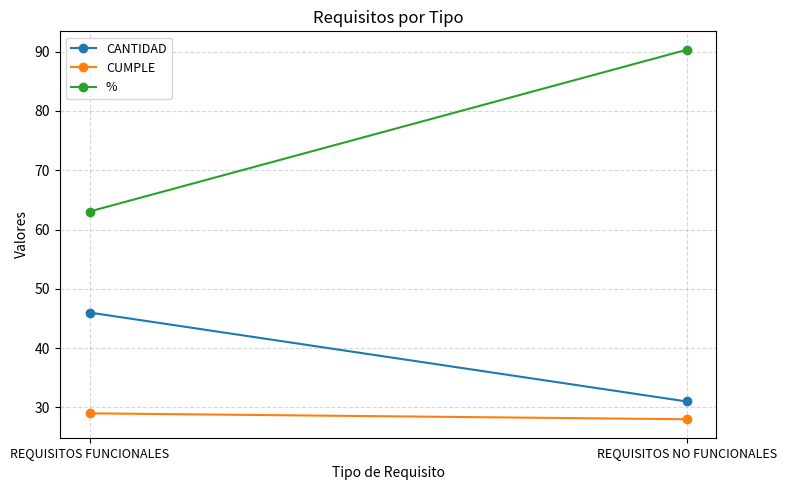

Is the value of % at REQUISITOS NO FUNCIONALES greater than the value of CANTIDAD at REQUISITOS NO FUNCIONALES?

Yes